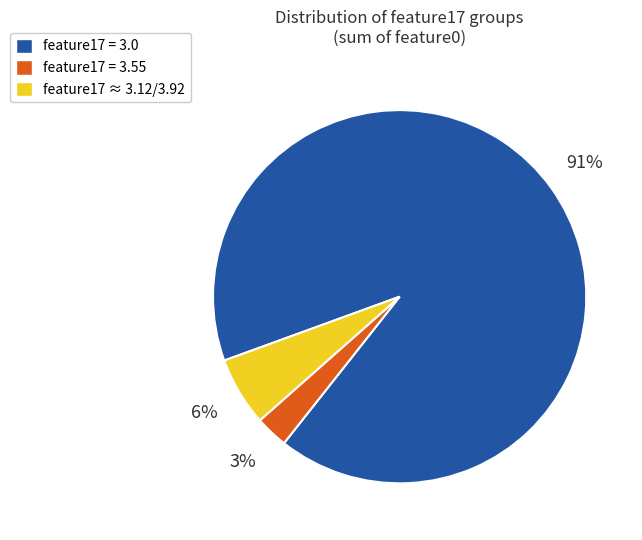

Is there a majority slice in this chart?

Yes